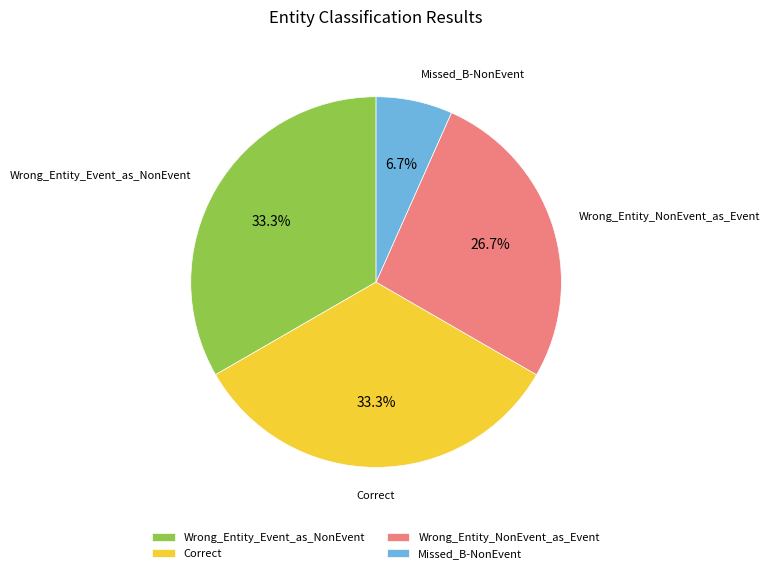

What portion of the pie excludes Wrong_Entity_NonEvent_as_Event?

73.3%